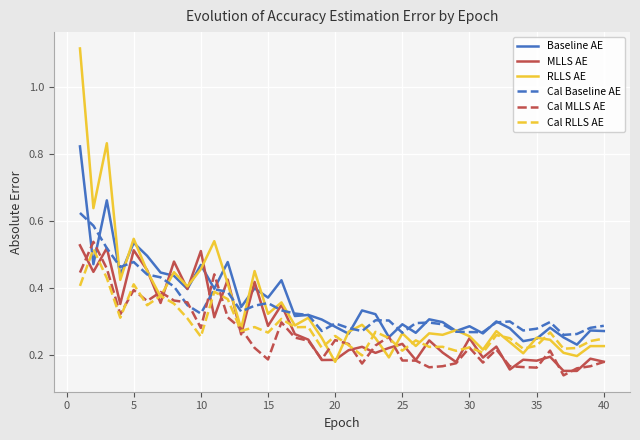

Which series has the widest spread of values?

RLLS AE